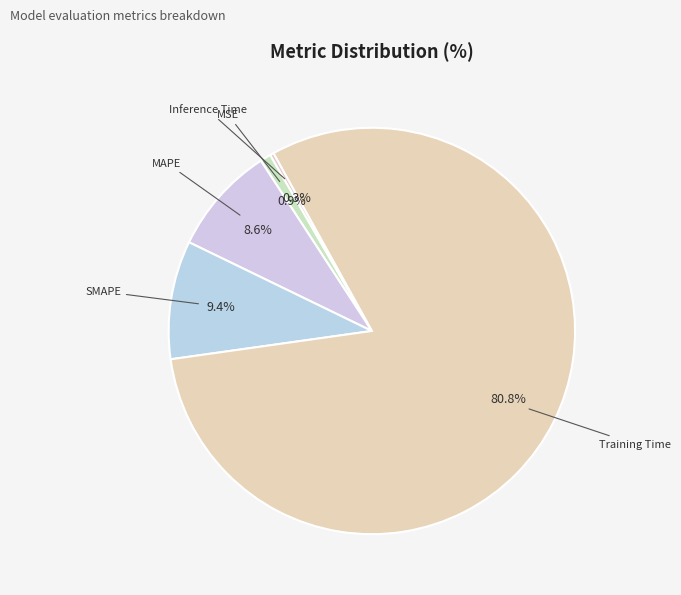

How many segments does this pie chart have?

5